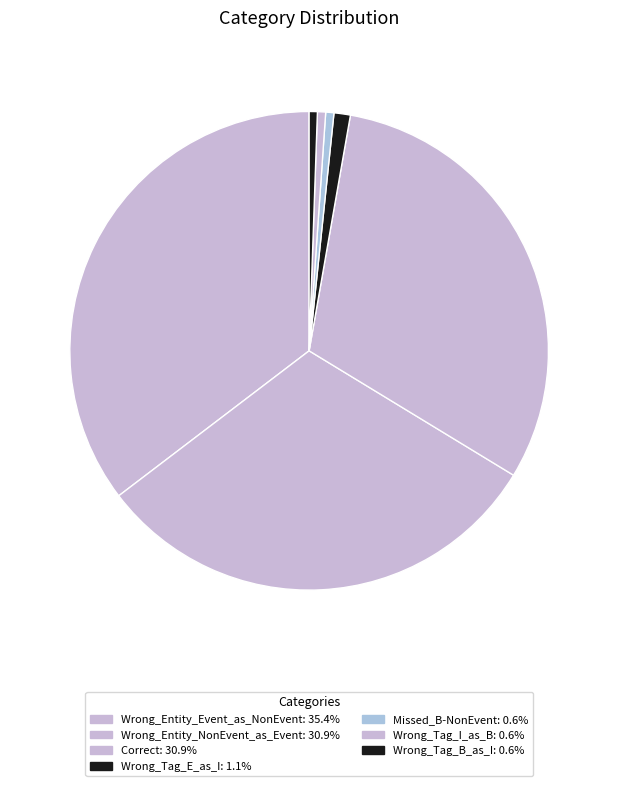

What percentage do Wrong_Tag_B_as_I and Wrong_Entity_Event_as_NonEvent together represent?

35.9%